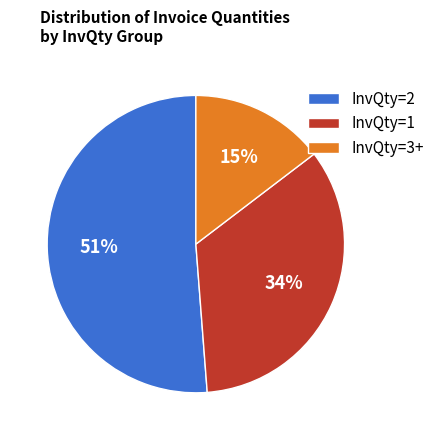

To the nearest percent, what is the average slice percentage?

33%